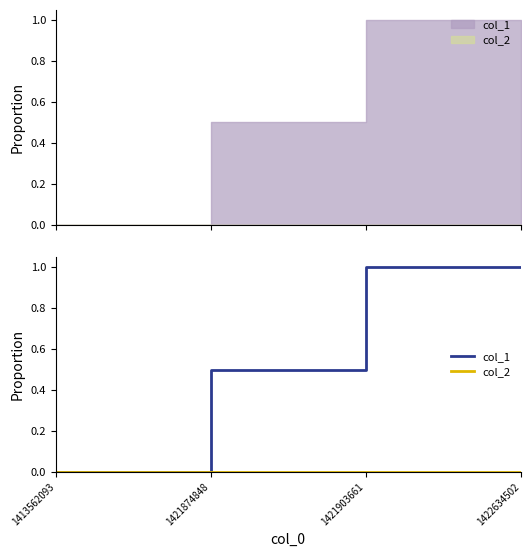

How many data points in col_1 are less than 1?

2